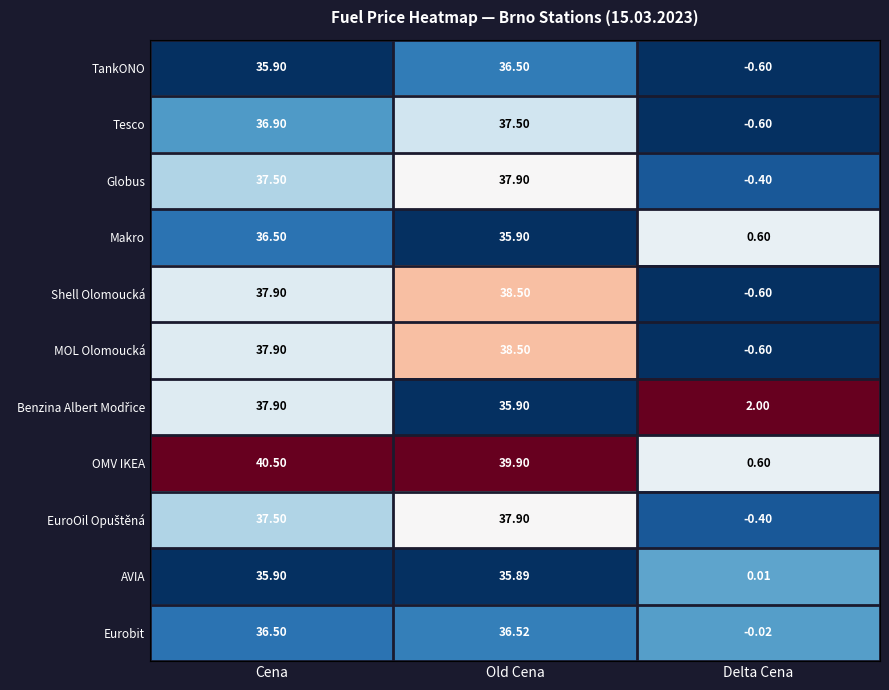

Which series has the widest spread of values?

OMV IKEA